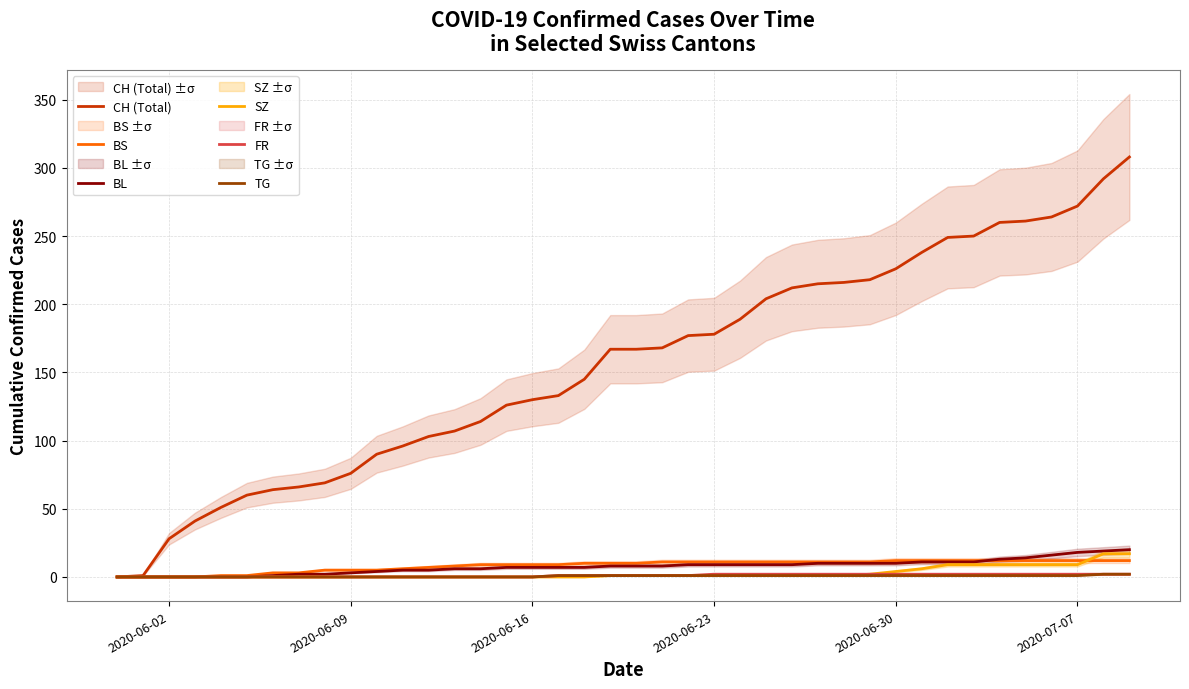

What is the maximum value for SZ?

17